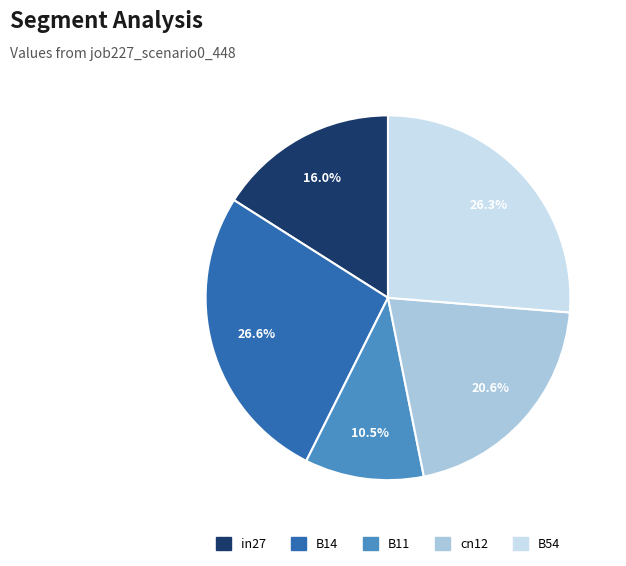

Does in27 represent more than half of the total?

No